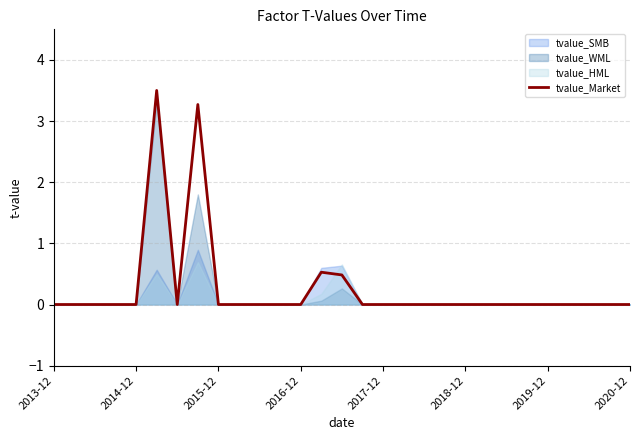

What is the maximum value shown in the chart?

3.5